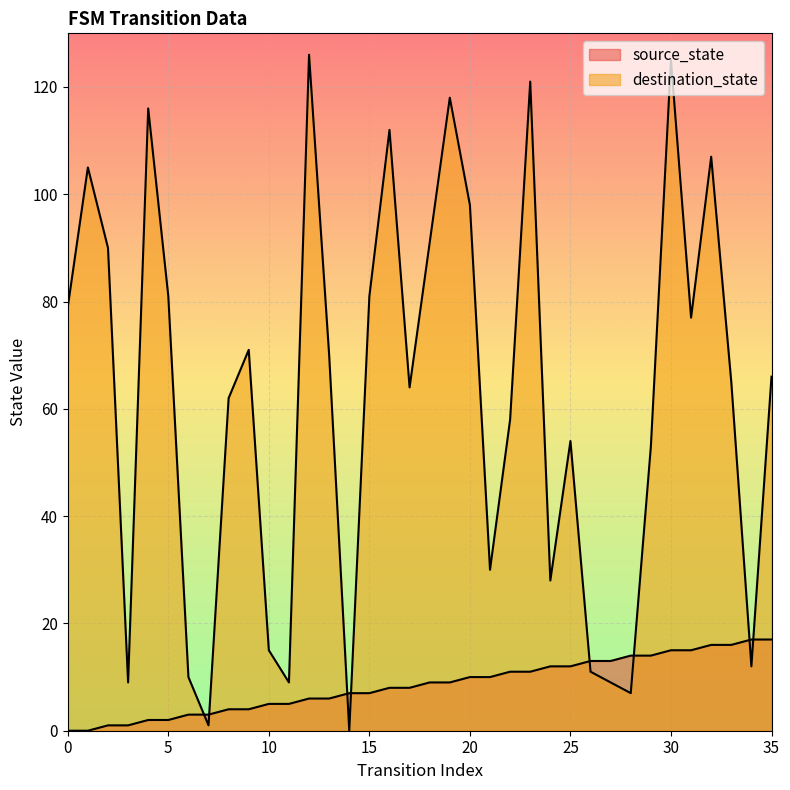

How many values in destination_state are above zero?

35